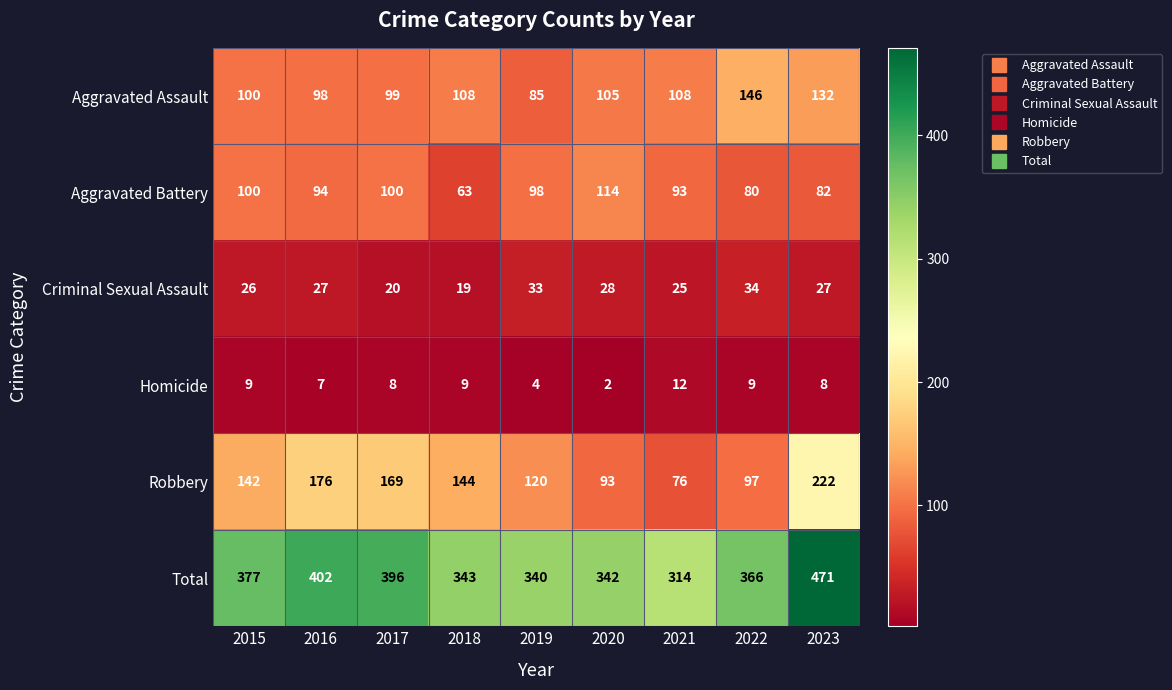

Rank the series by their maximum value, from lowest to highest.

Homicide, Criminal Sexual Assault, Aggravated Battery, Aggravated Assault, Robbery, Total